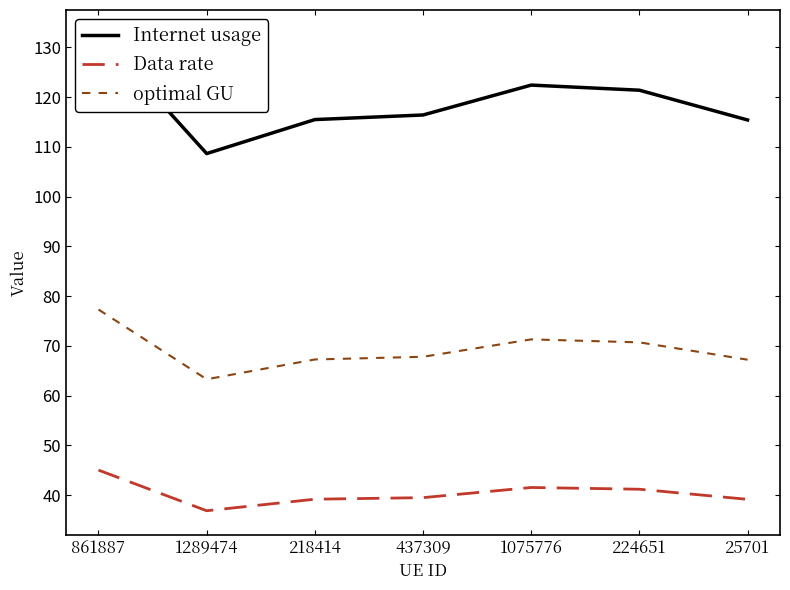

What is the approximate value of Data rate at 1289474?

36.9